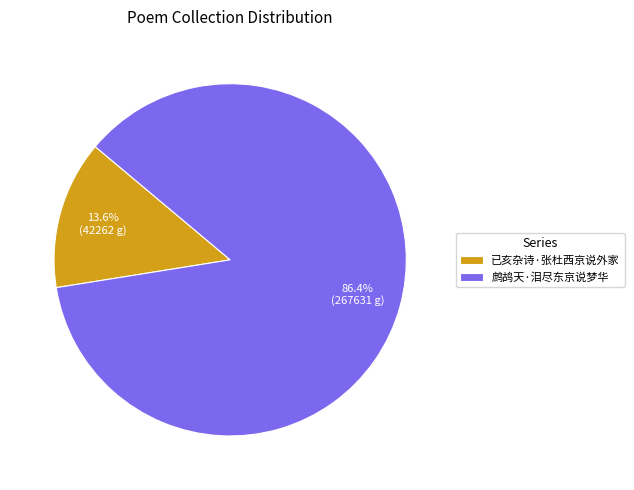

To the nearest percent, what percentage of the pie is 已亥杂诗·张杜西京说外家?

14%